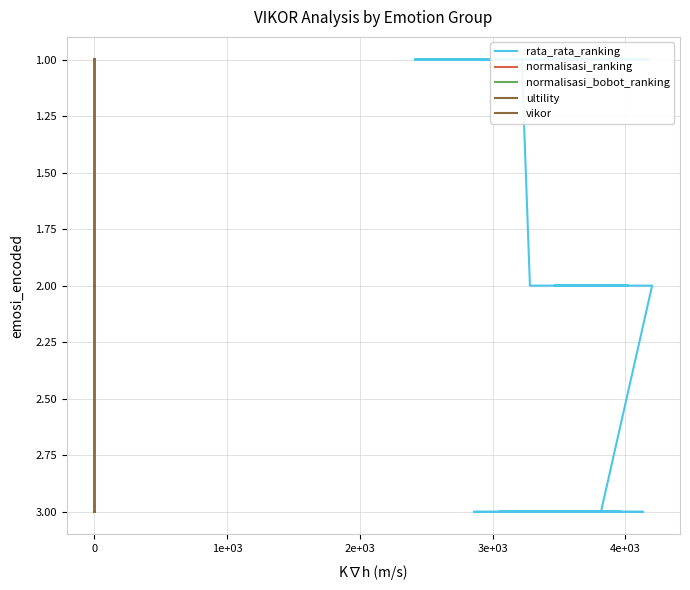

What is the maximum value shown in the chart?

3